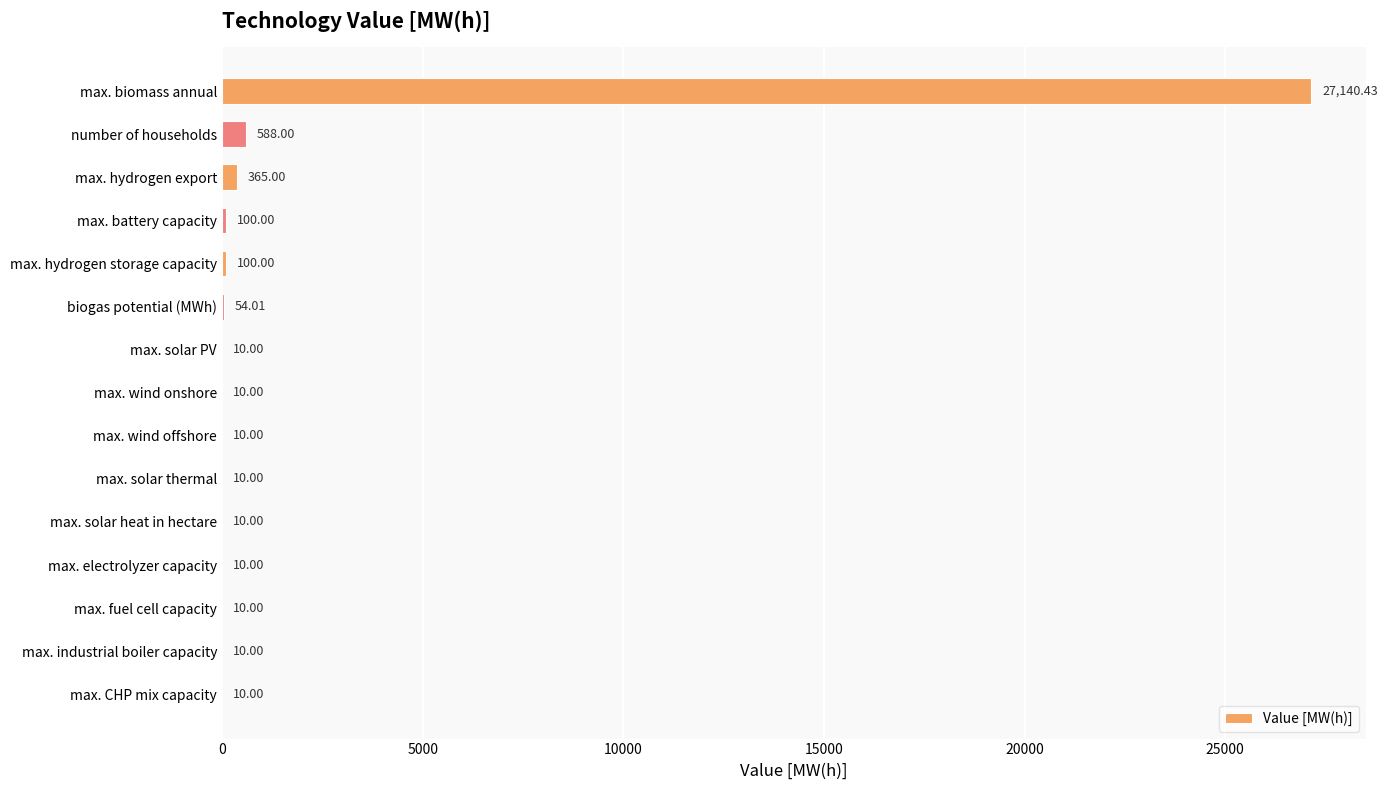

What is the sum of the values at max. hydrogen storage capacity and max. biomass annual?

27240.4